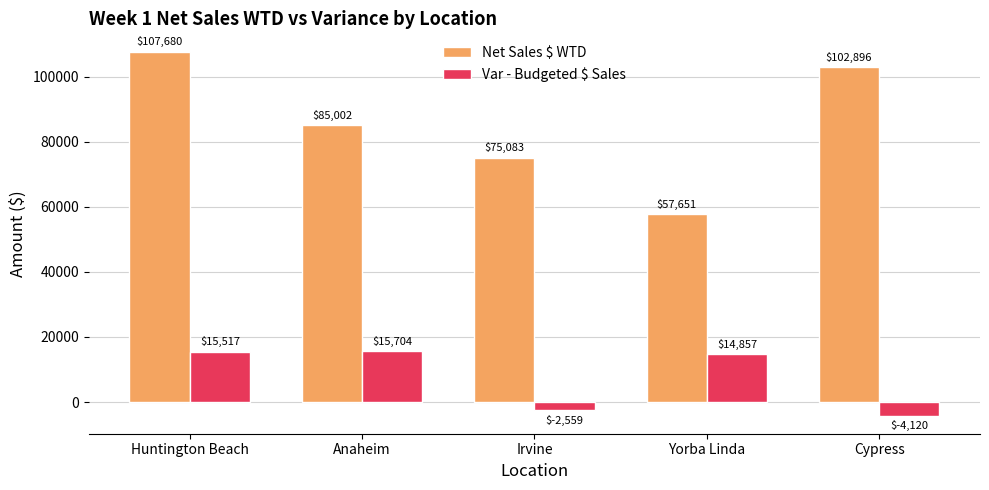

List the series in order of their peak value, highest first.

Net Sales $ WTD, Var - Budgeted $ Sales